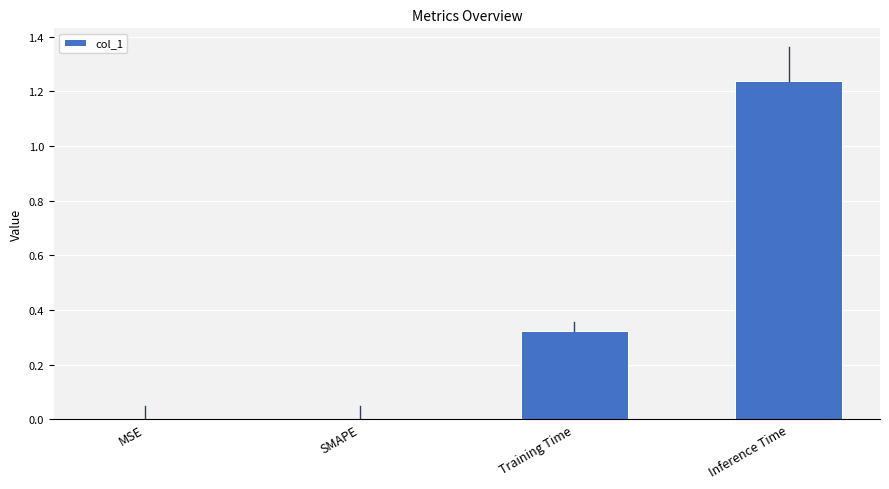

How many distinct data groups are displayed?

1